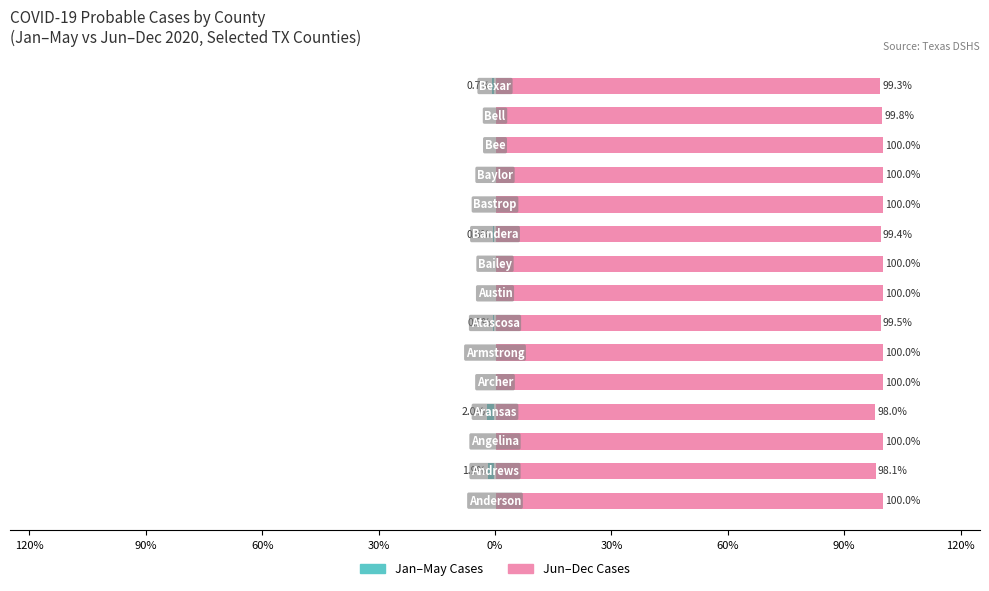

How many bars are there in each group?

2